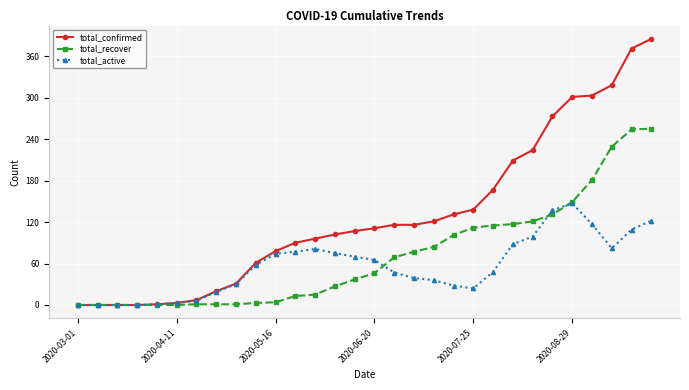

List the series in order of their overall mean, highest first.

total_confirmed, total_recover, total_active